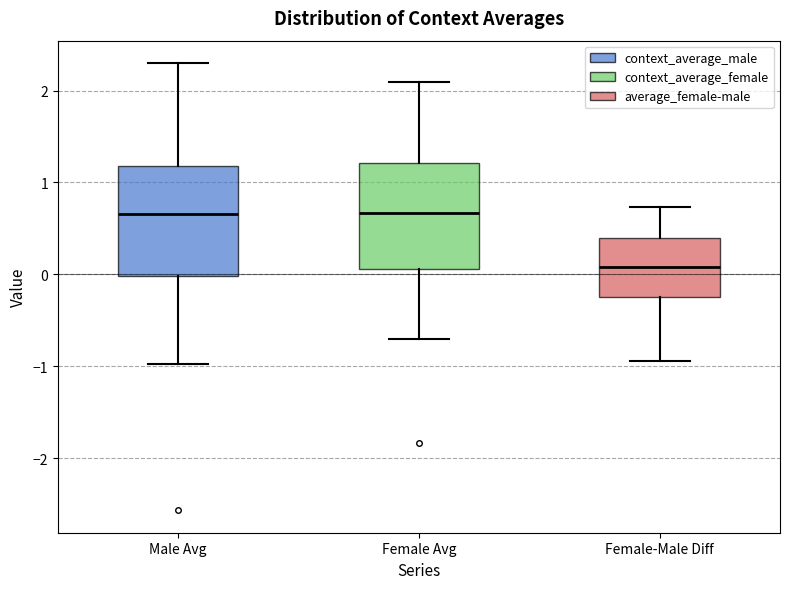

Reading left to right, transcribe this box plot: for each box, give where its median line is, the range the box spans, and where its two whiskers end, as read against the y-axis. The values are not printed on the chart, so give them approximately, as read against the axis.

Male Avg: median 0.7, box 0.0 to 1.2, whiskers -1.0 to 2.3
Female Avg: median 0.7, box 0.1 to 1.2, whiskers -0.7 to 2.1
Female-Male Diff: median 0.1, box -0.3 to 0.4, whiskers -0.9 to 0.7